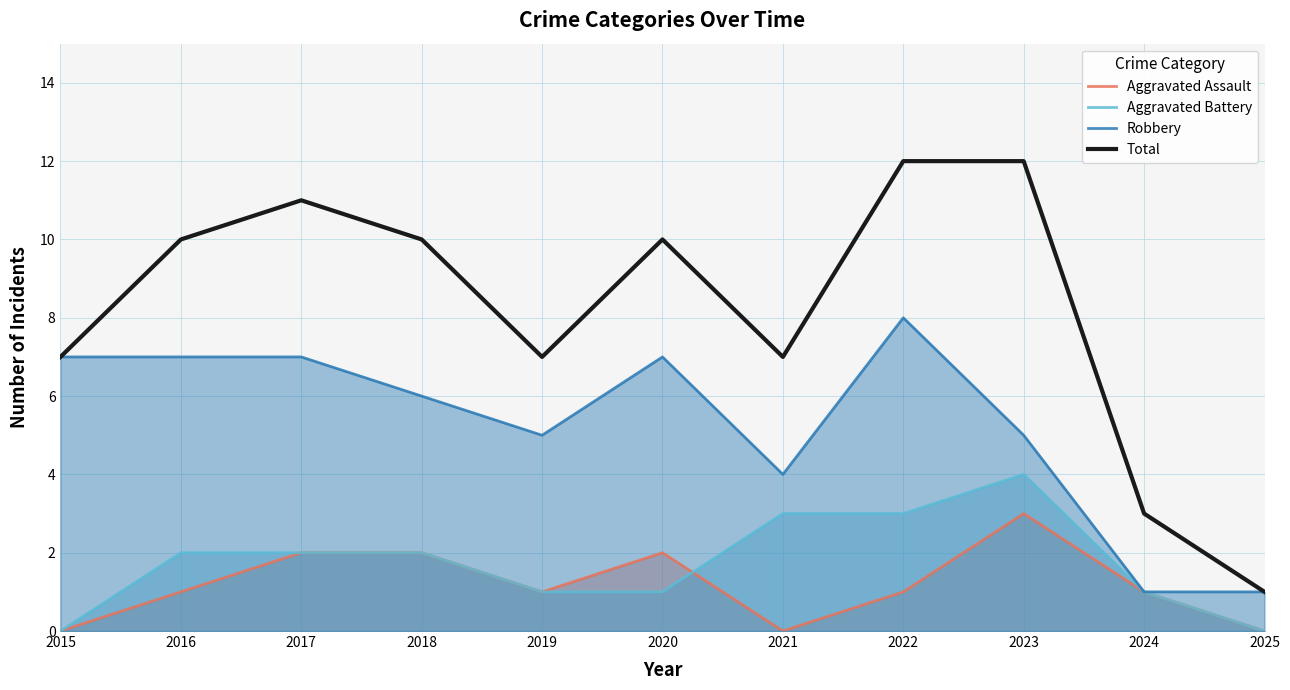

Reading left to right, list all the values displayed in this chart.

Aggravated Assault: 0	1	2	2	1	2	0	1	3	1	0
Aggravated Battery: 0	2	2	2	1	1	3	3	4	1	0
Robbery: 7	7	7	6	5	7	4	8	5	1	1
Total: 7	10	11	10	7	10	7	12	12	3	1